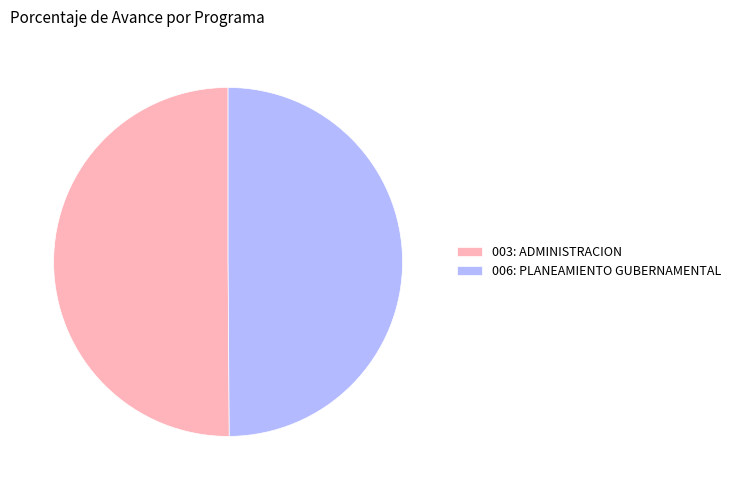

True or false: 003: ADMINISTRACION accounts for 40% of the total.

False